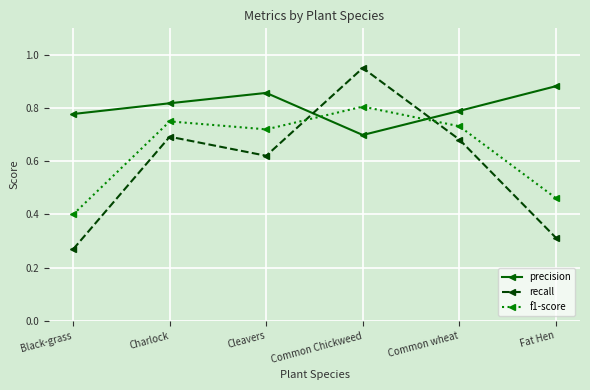

How many lines are shown in the chart?

3